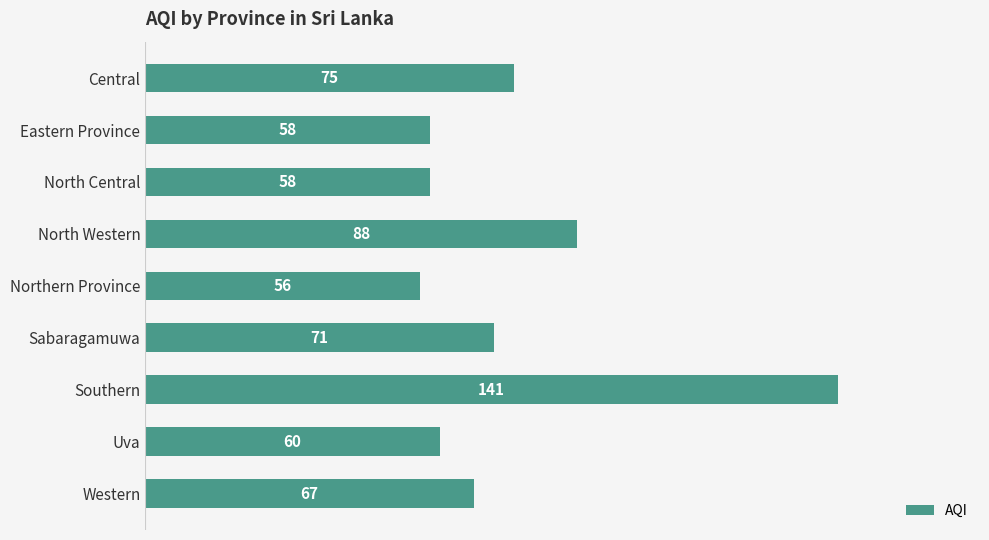

Which has a higher value, Eastern Province or Southern?

Southern